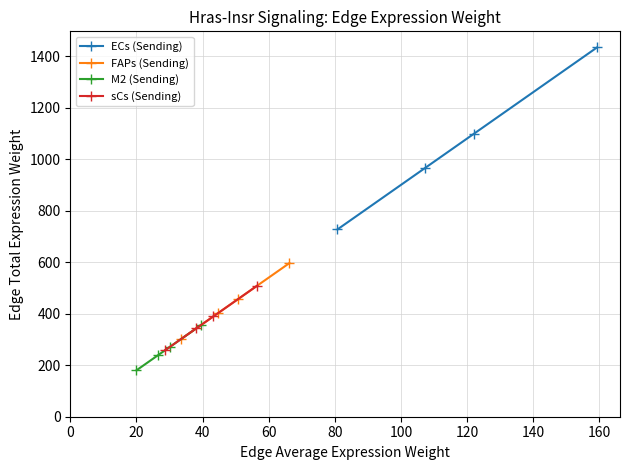

What is the minimum value for M2 (Sending)?

180.1